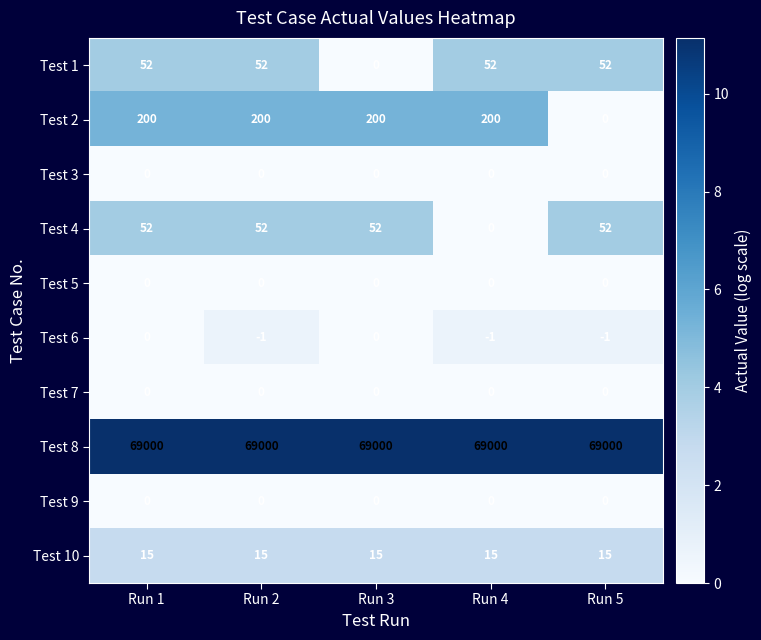

What is the maximum value for Test 8?

69000